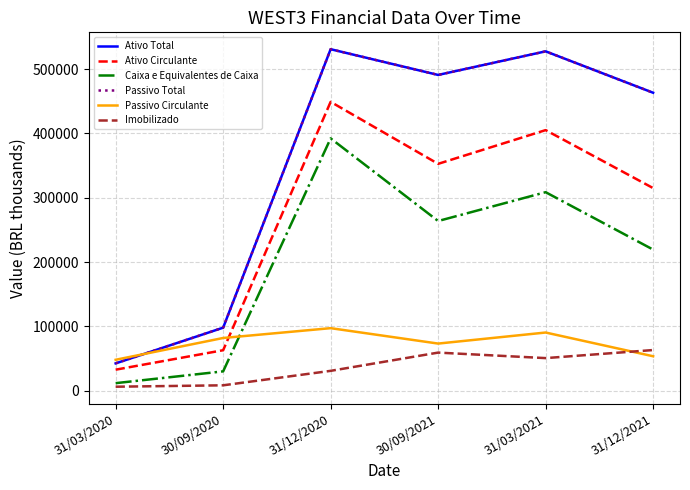

Where is the first local minimum for Passivo Circulante?

30/09/2021